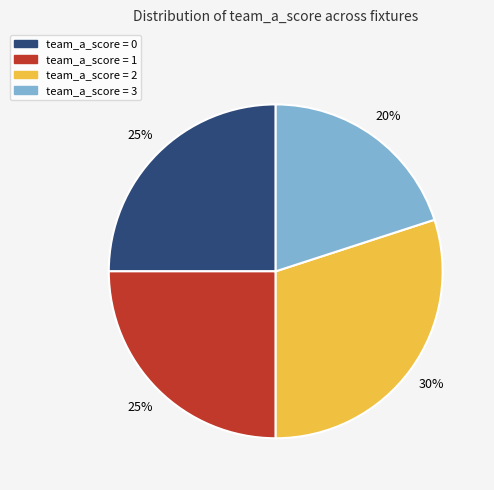

Does any single category account for the majority?

No